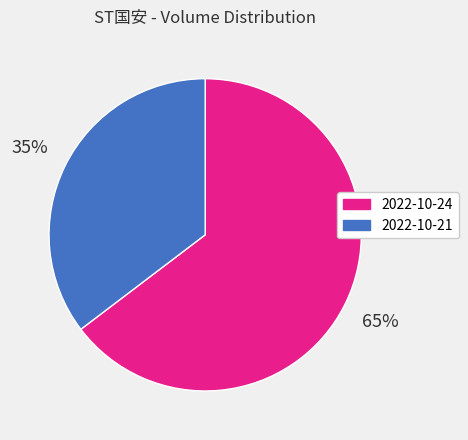

True or false: 2022-10-24 accounts for 79% of the total.

False